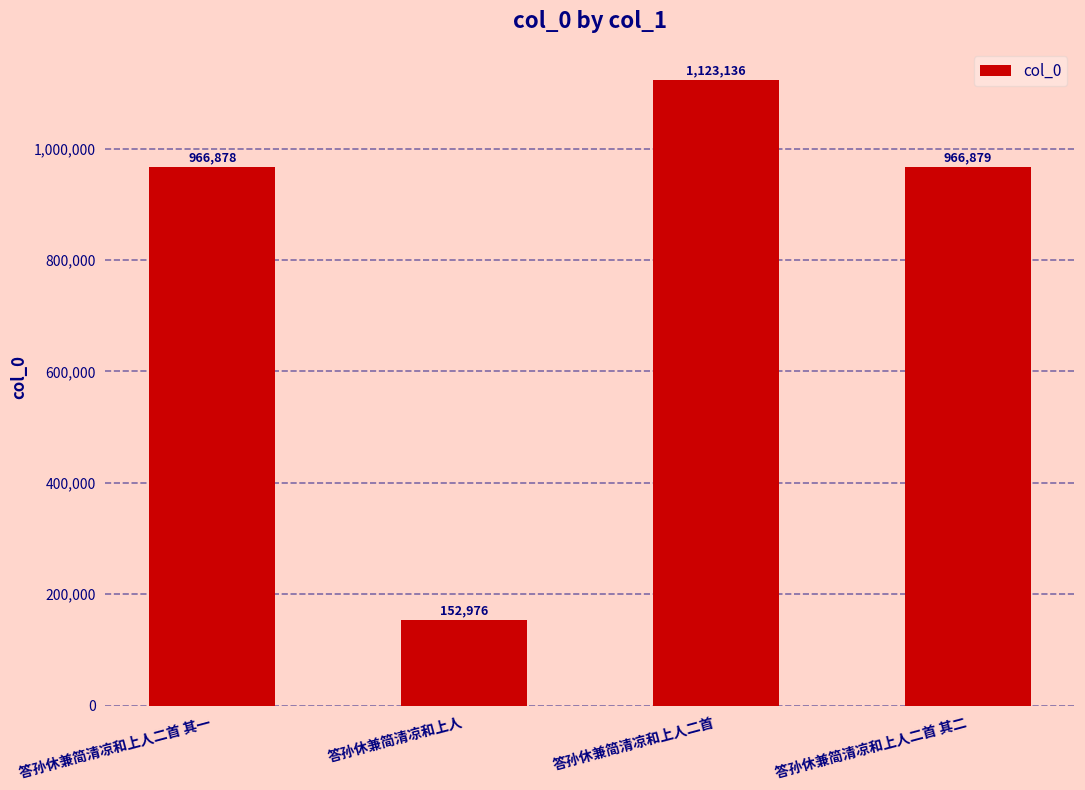

What is the average value?

802467